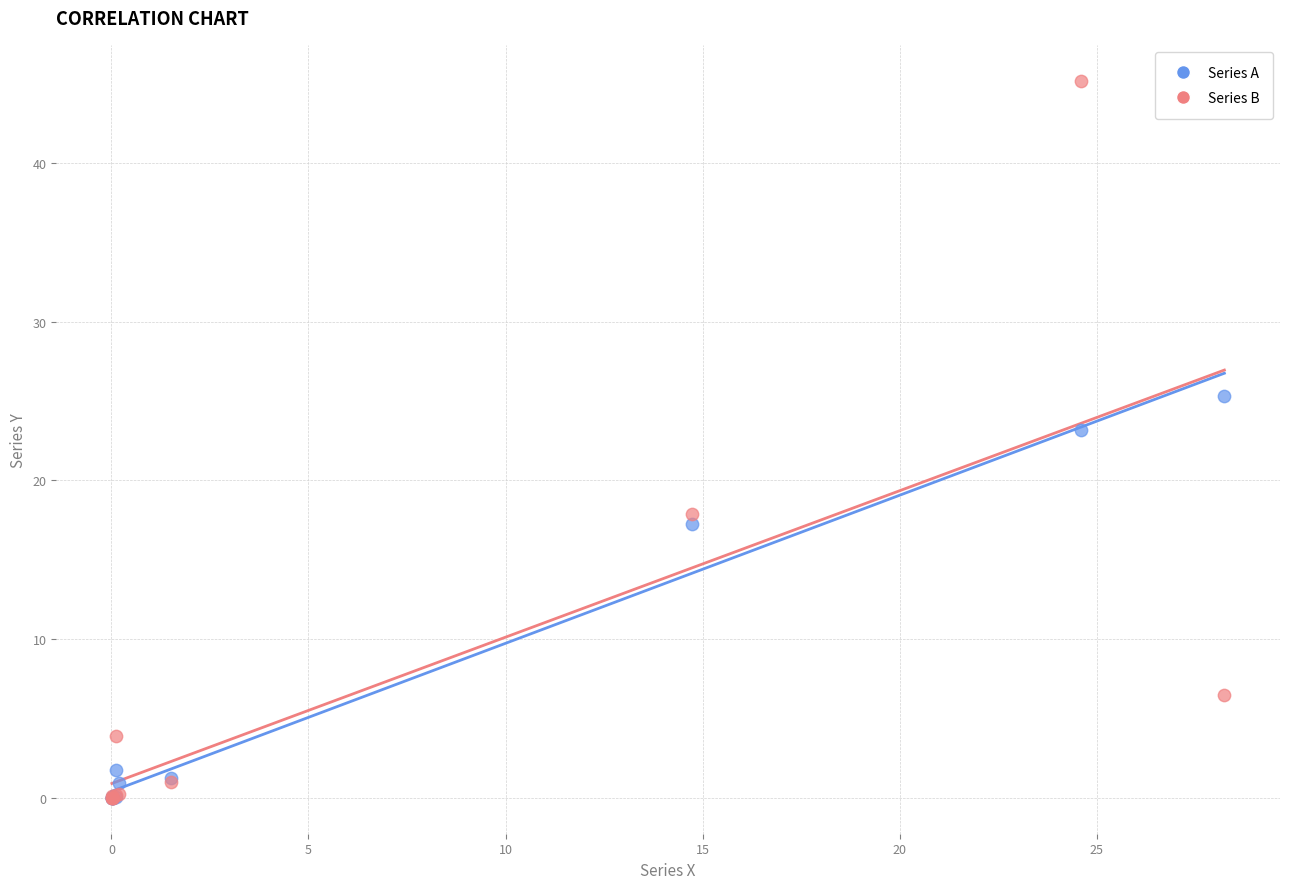

Across all series, what Y value is closest to 22?

23.2